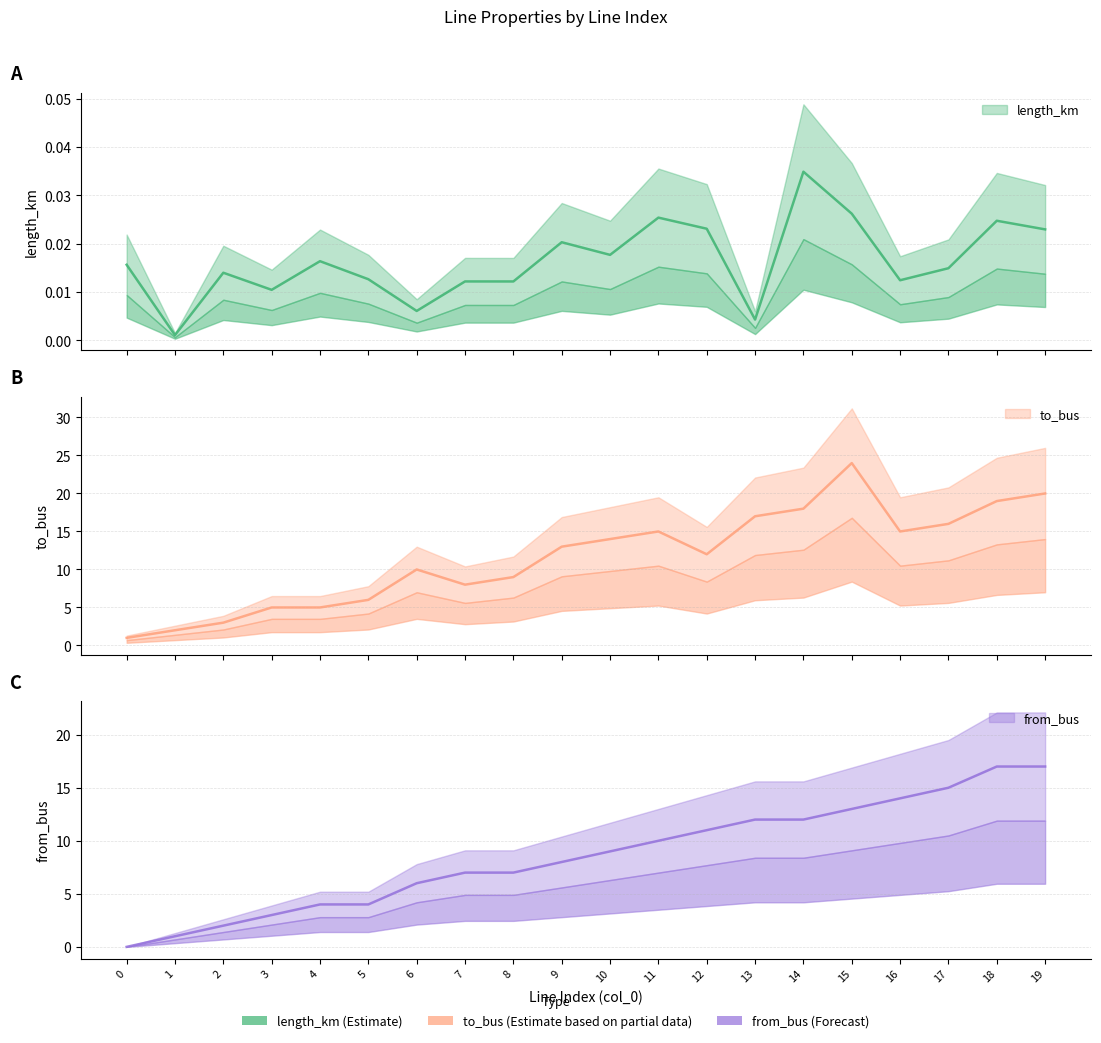

At which label does to_bus first exceed 13?

10